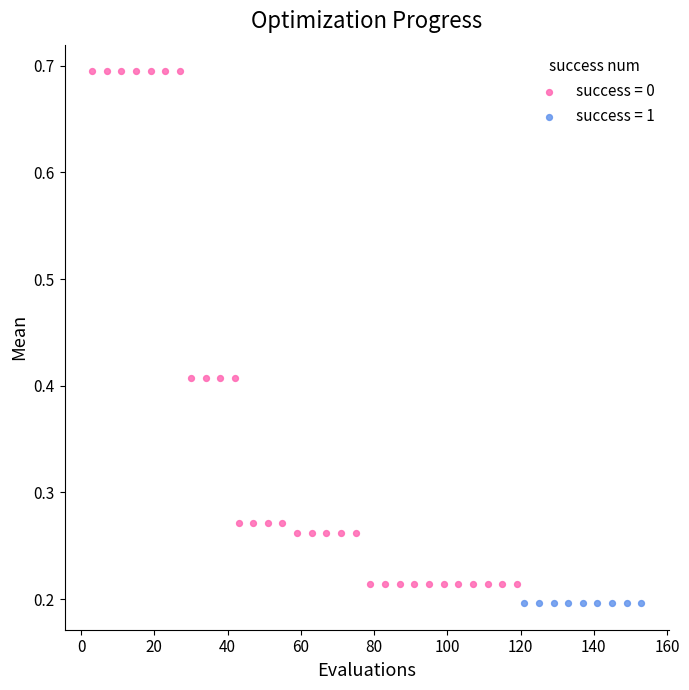

Which series reaches the maximum Y coordinate?

success = 0